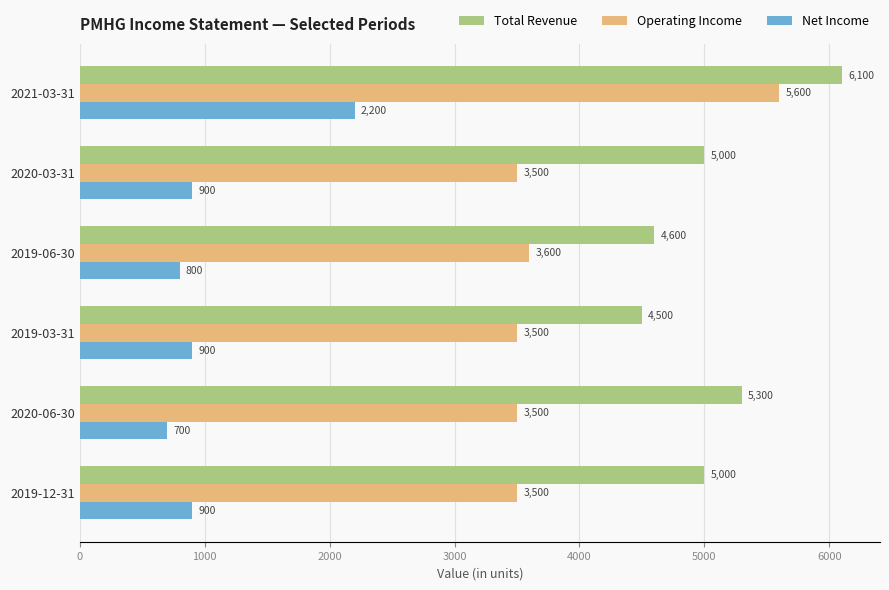

Rank the series by their average value, from highest to lowest.

Total Revenue, Operating Income, Net Income